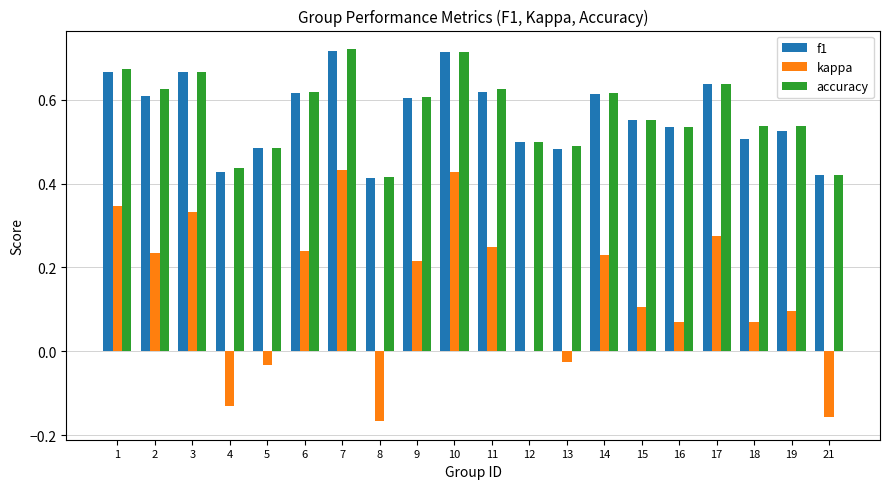

What is the total value across all series at 13?

0.9